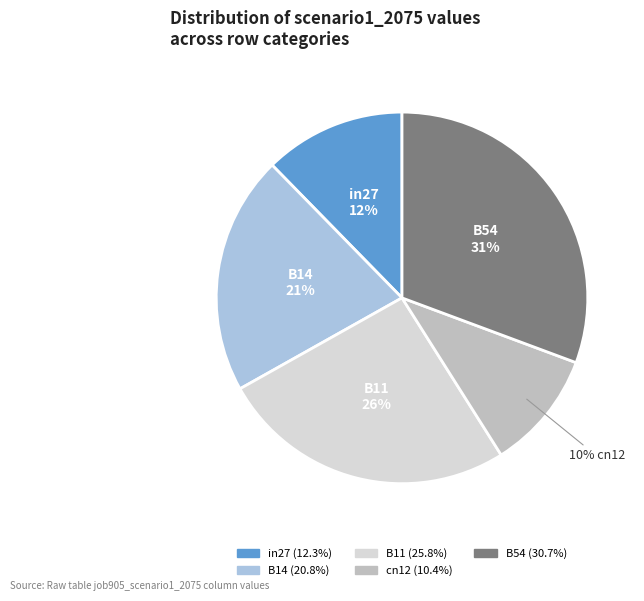

What is the ratio of the value at in27 to the value at B54?

0.4